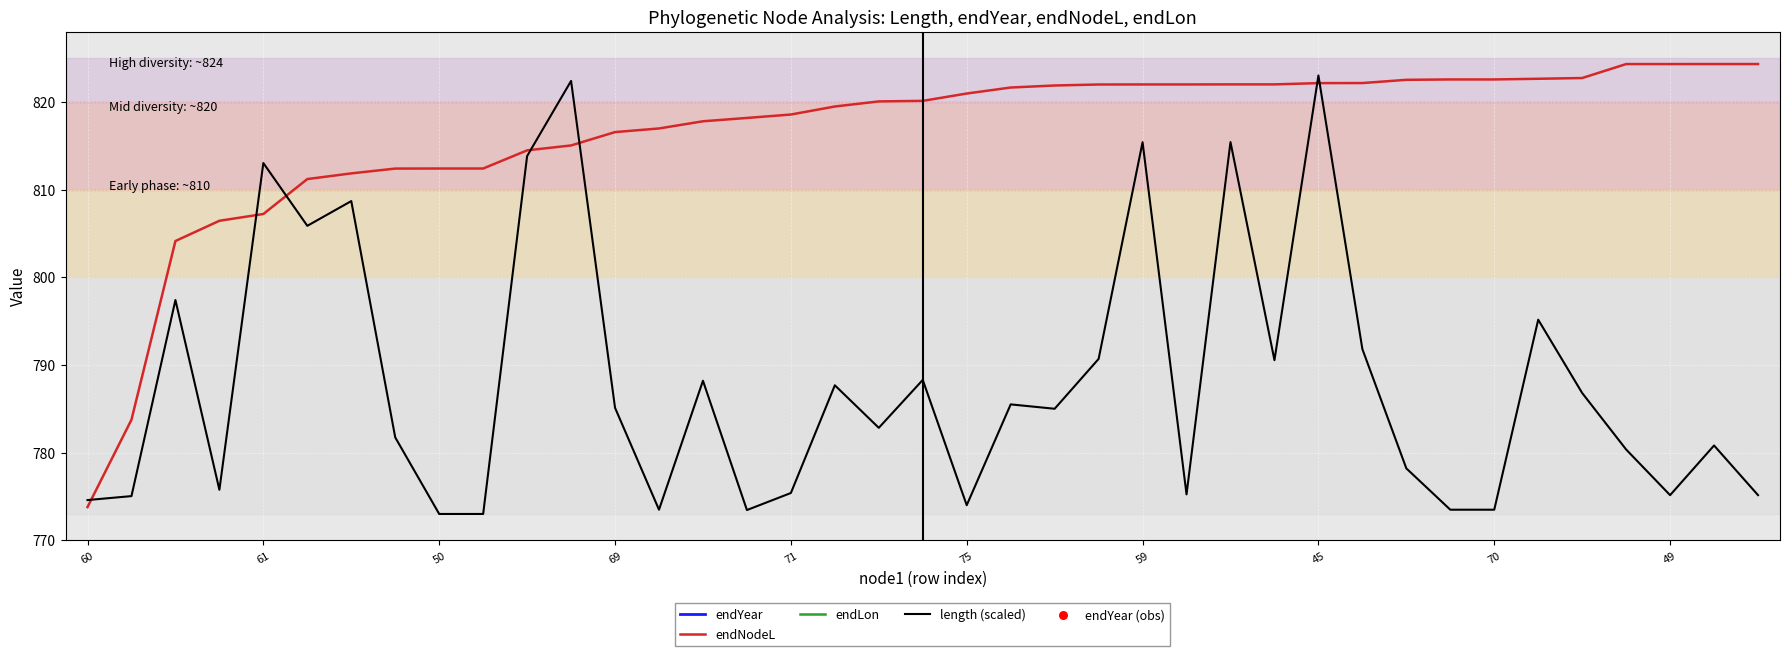

Which series reaches the minimum Y coordinate?

endLon